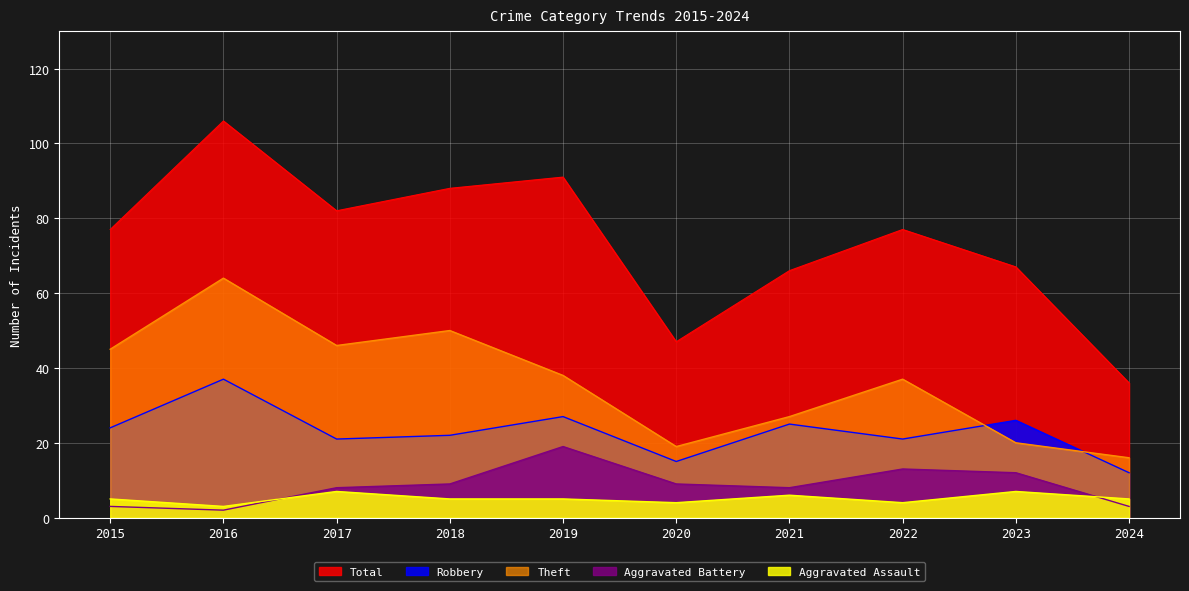

True or false: Aggravated Assault and Robbery cross at least once.

False